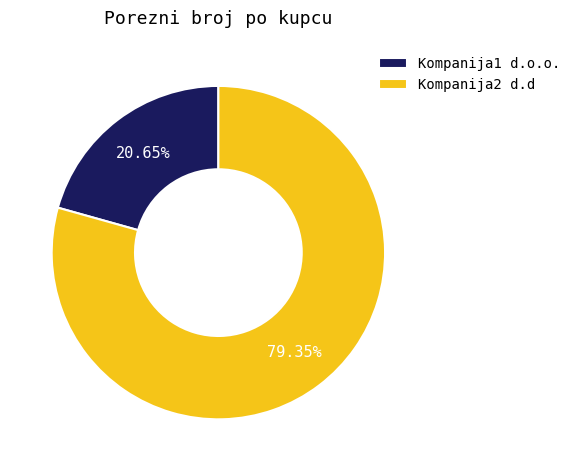

What is the ratio of the value at Kompanija1 d.o.o. to the value at Kompanija2 d.d?

0.3